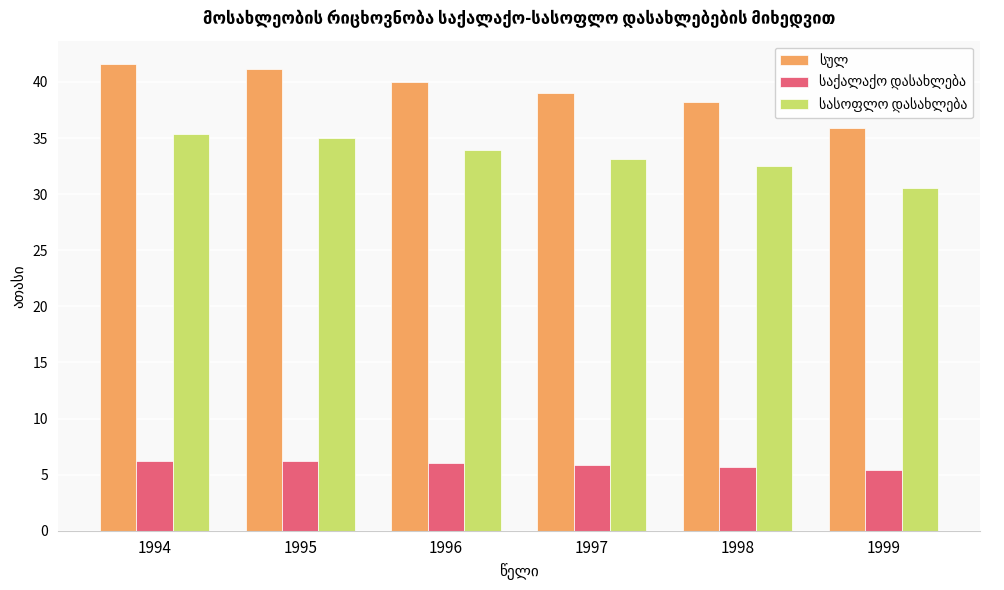

What is the maximum value shown in the chart?

41.6